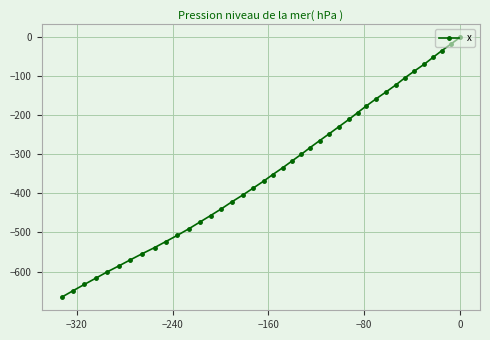

What is the sum of all values?

-13571.3